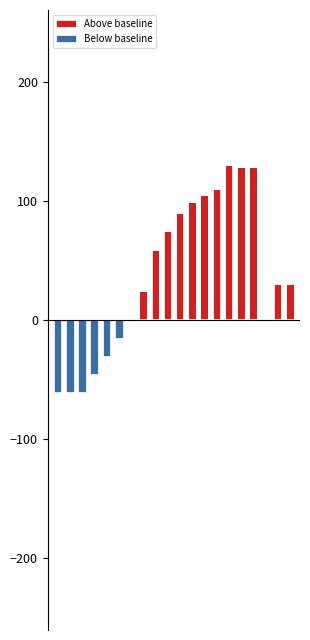

At which category is the sum across all series the highest?

14